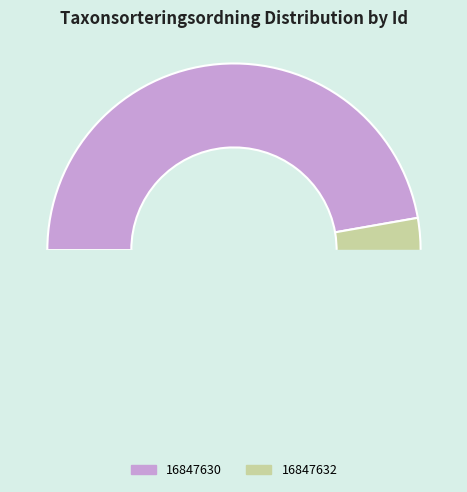

How many segments does this pie chart have?

2